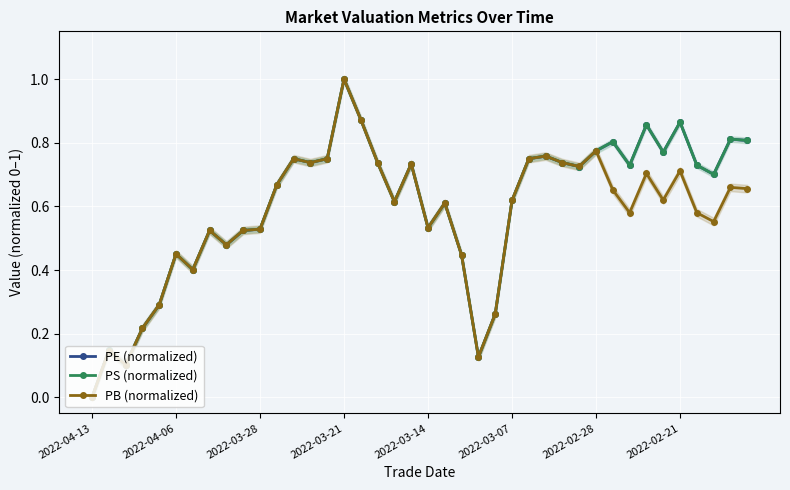

At how many categories does at least one series exceed 0?

39